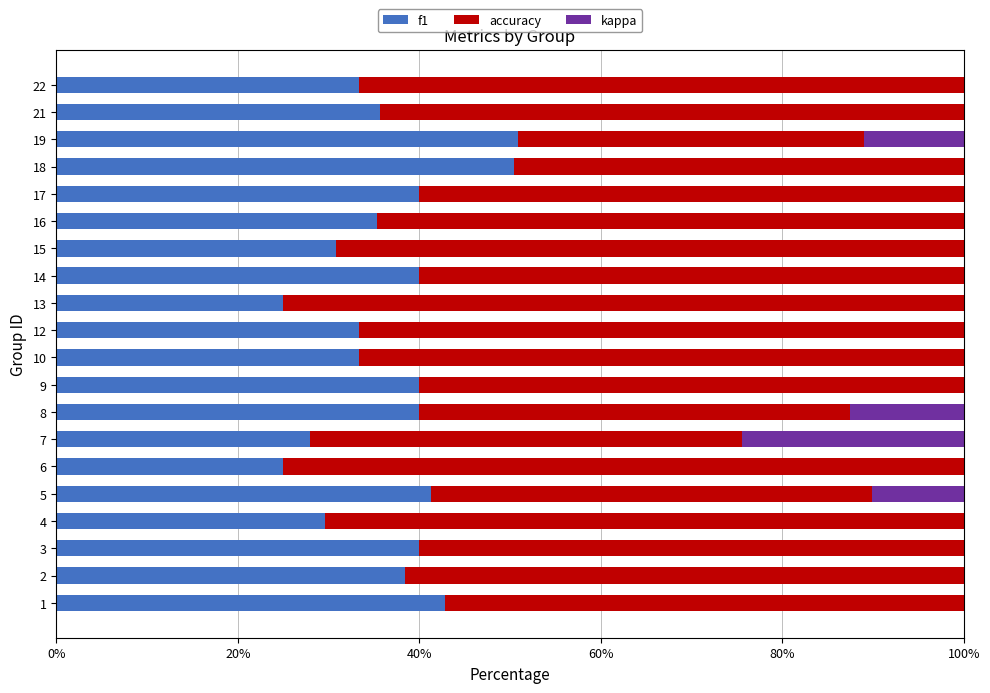

What is the total value across all series at 9?

100.0